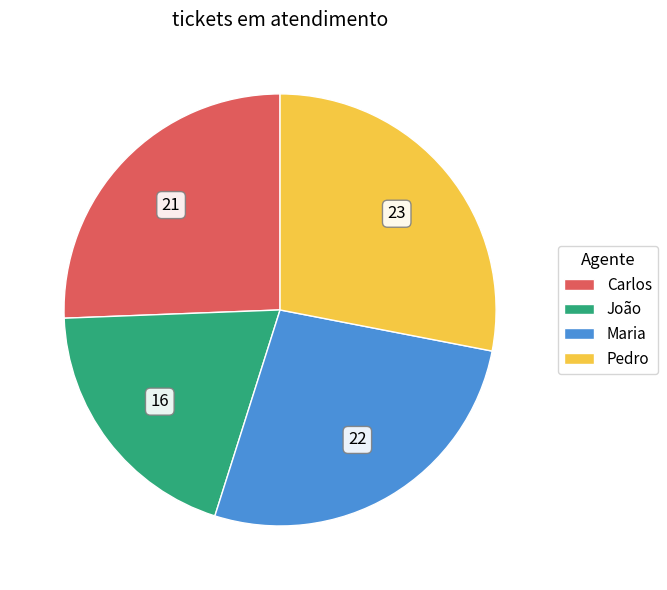

What is the ratio of the value at Pedro to the value at Maria?

1.0